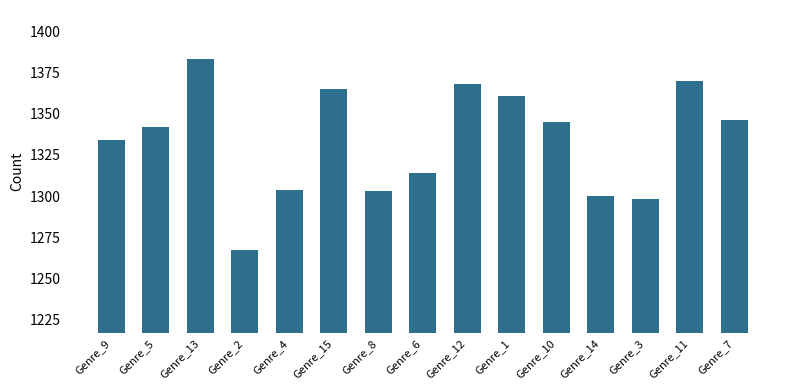

Is it true that the value at Genre_15 is 2261?

False